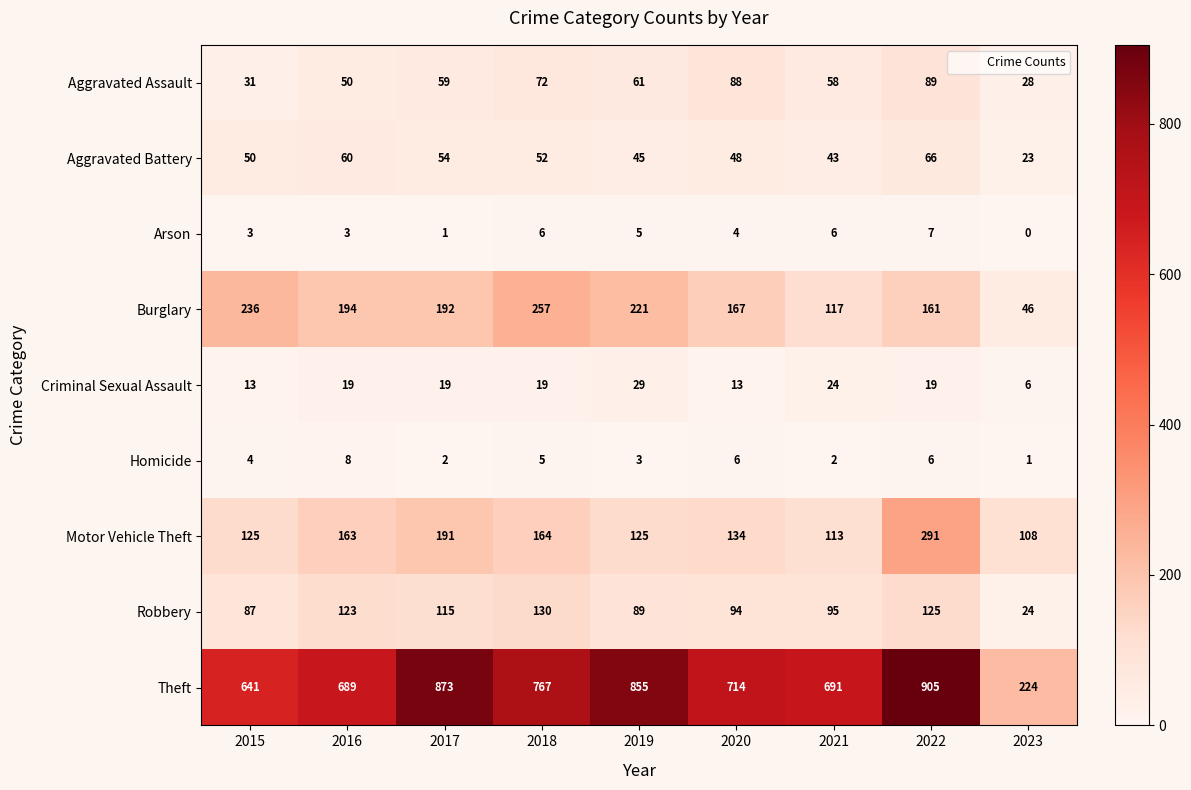

How many data points does each series have?

9